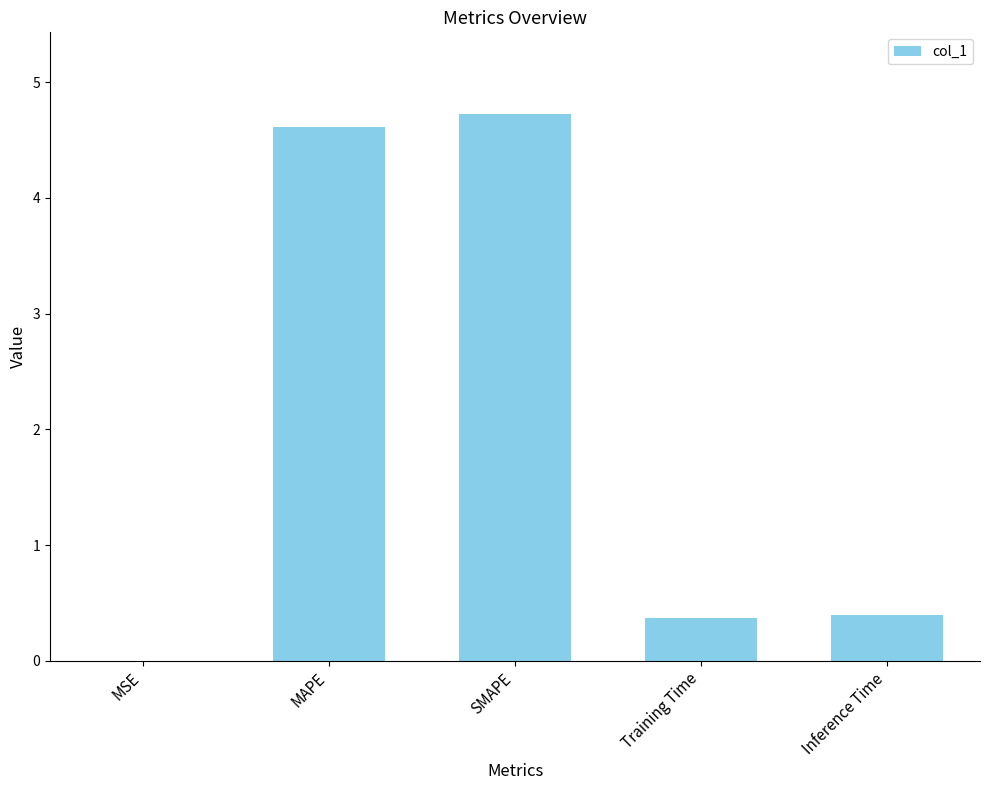

Between MSE and MAPE, which is larger?

MAPE